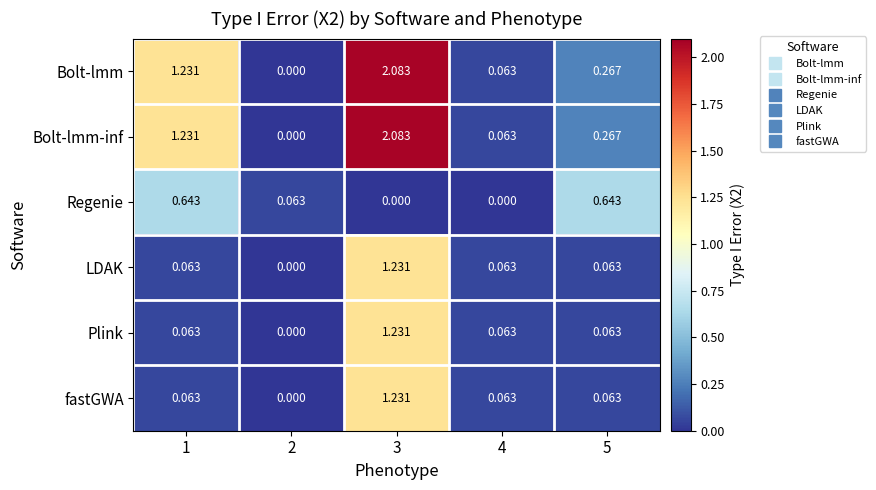

Is the value of LDAK at 4 greater than the value of Bolt-lmm-inf at 3?

No